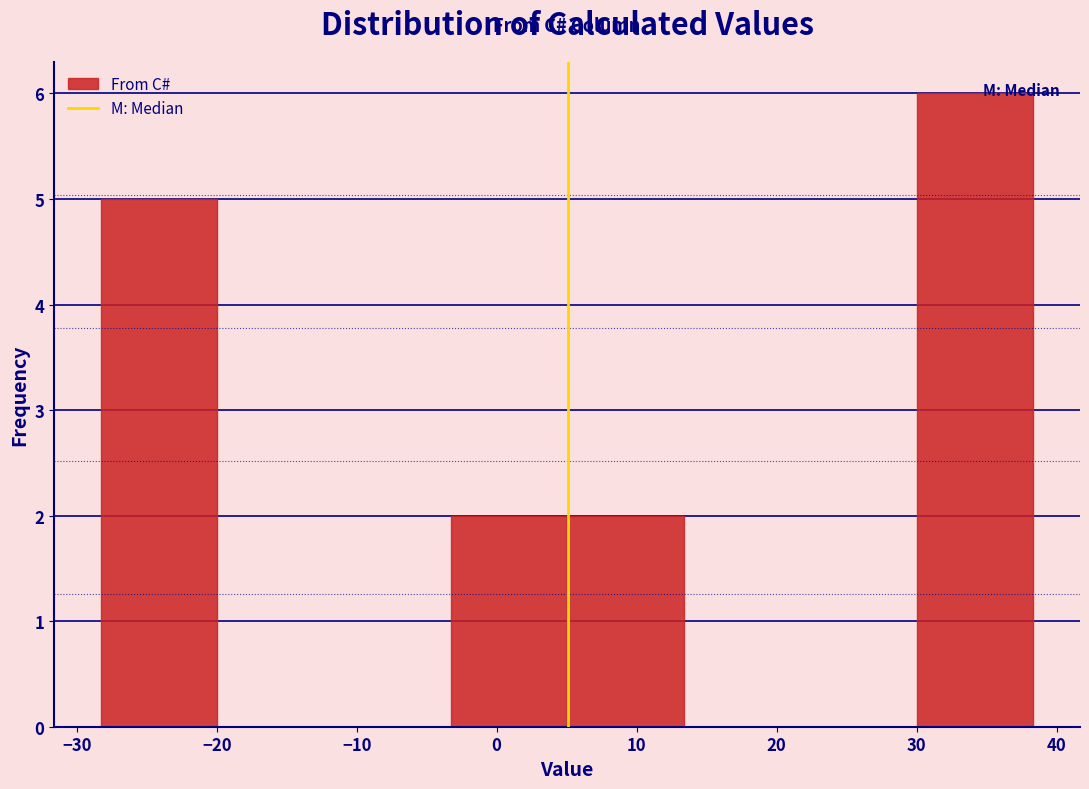

What is the height of the bar covering -3 to 5 on the x-axis? Neither the bar edges nor the heights are printed on the chart, so give them approximately, as read against the axes.

2